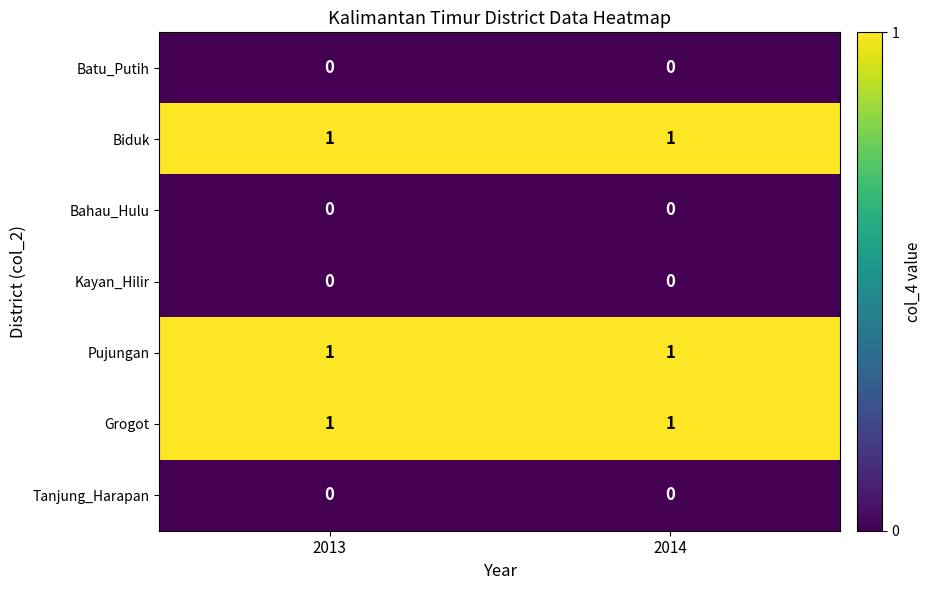

True or false: Grogot has a value of 1 at 2014.

True